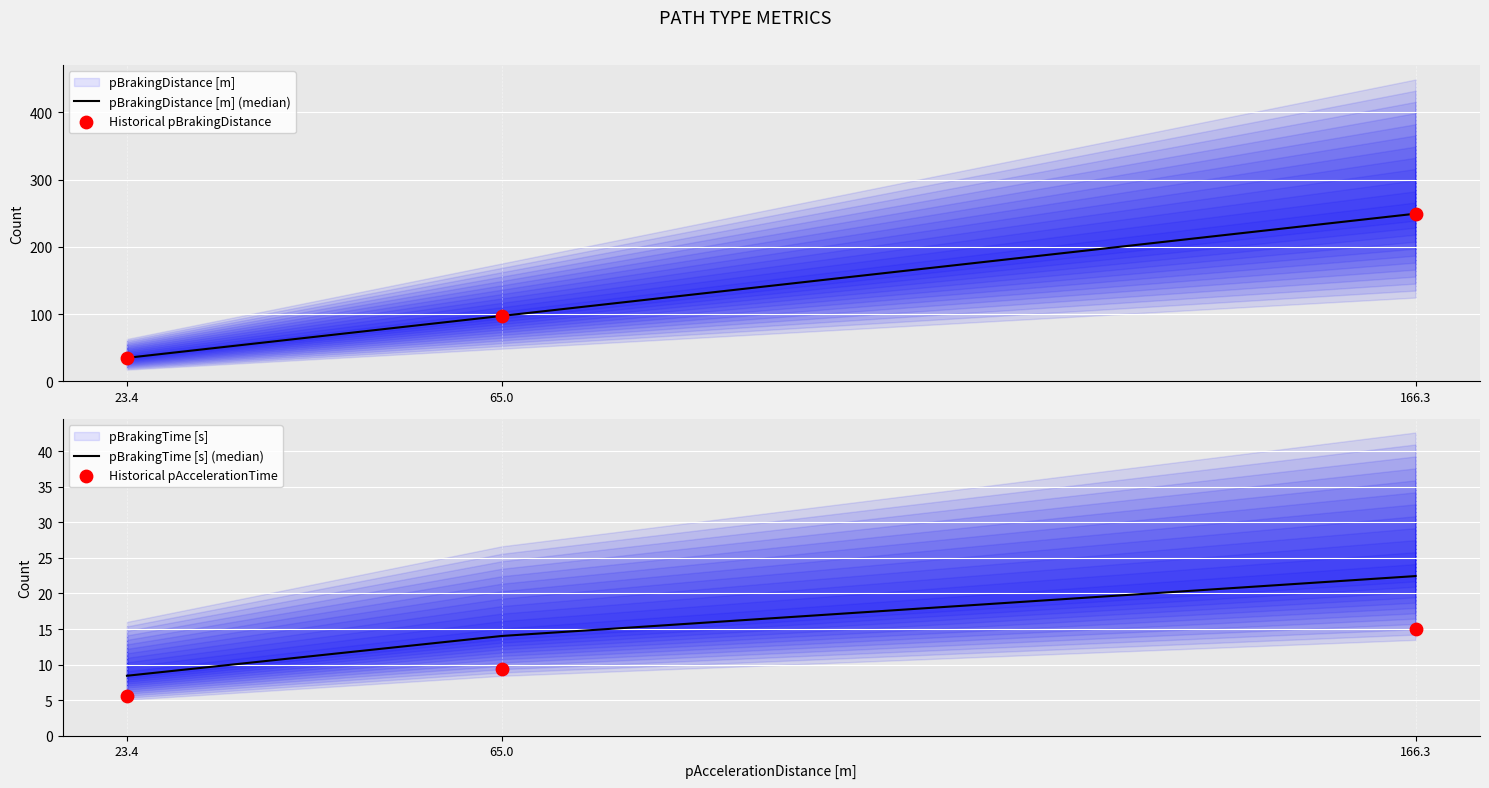

At how many categories does at least one series exceed 180?

1